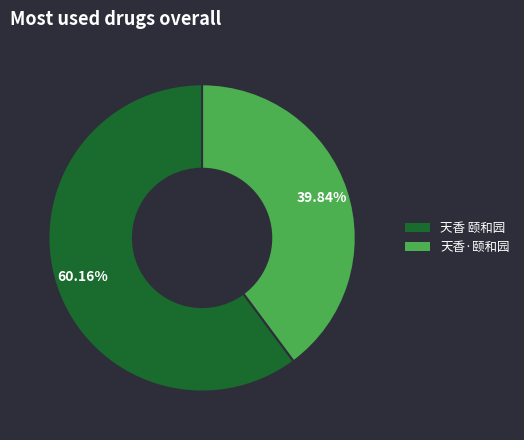

How many segments does this pie chart have?

2